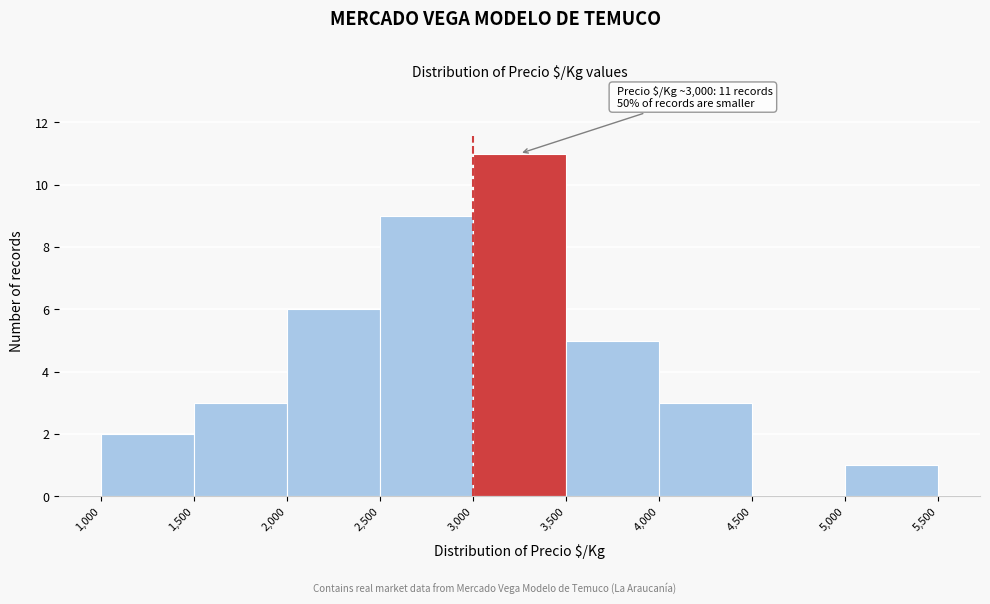

Over which range of the x-axis is the bar tallest?

3,000 to 3,500